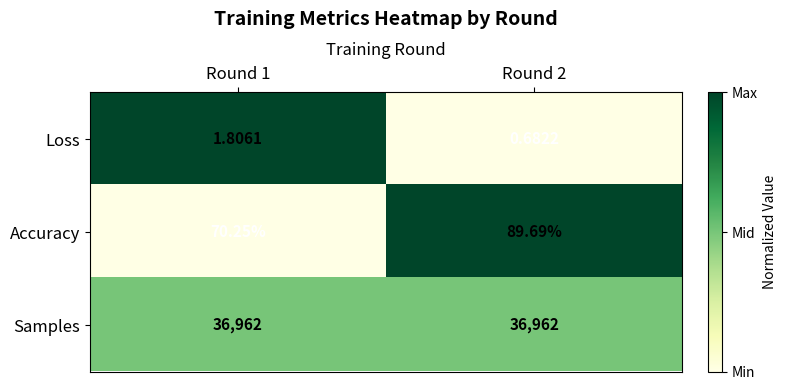

What is the maximum value shown in the chart?

36962.0